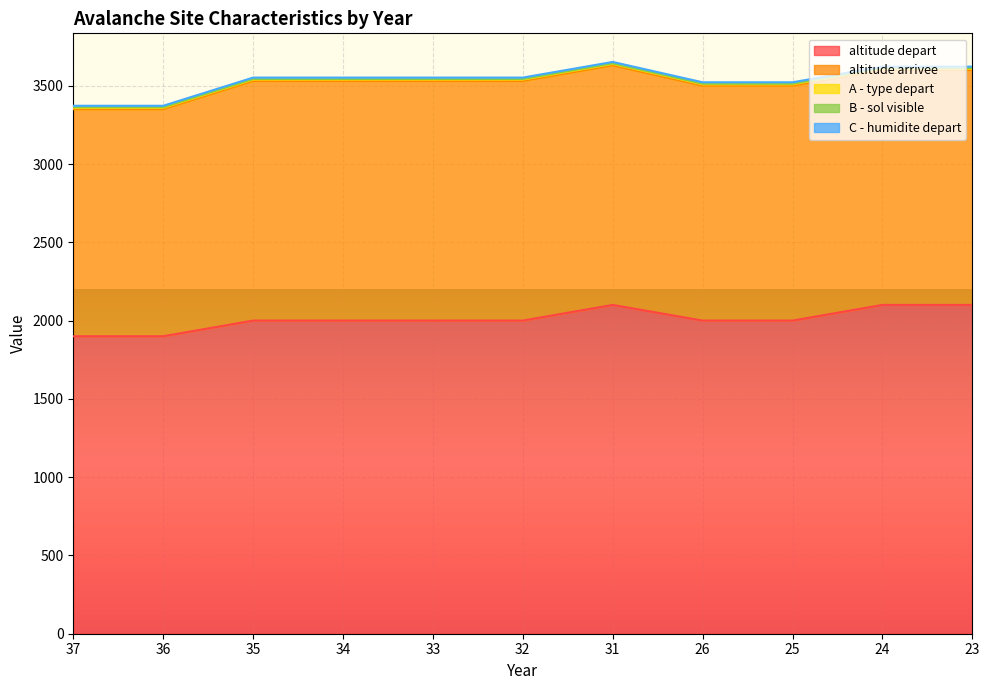

Reading left to right, what are all the values shown in this chart?

altitude depart: 1900	1900	2000	2000	2000	2000	2100	2000	2000	2100	2100
altitude arrivee: 1450	1450	1530	1530	1530	1530	1530	1500	1500	1500	1500
A - type depart: 9	9	9	9	9	9	9	9	9	9	9
B - sol visible: 4	4	4	4	4	4	4	4	4	4	4
C - humidite depart: 9	9	9	9	9	9	9	9	9	9	9